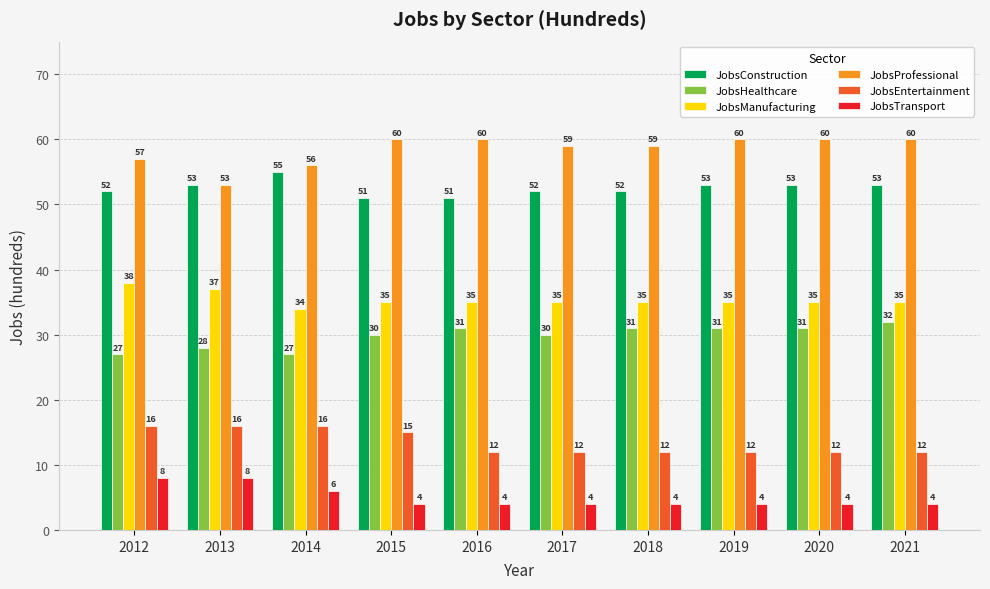

Between 2015 and 2019, which series saw the biggest shift?

JobsEntertainment